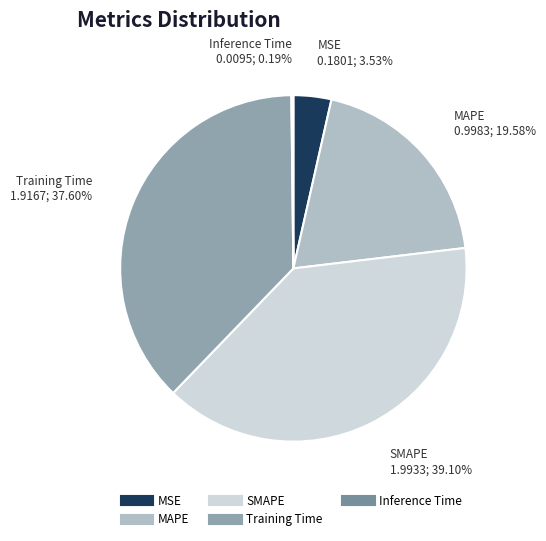

To the nearest percent, what percentage of the pie is SMAPE?

39%